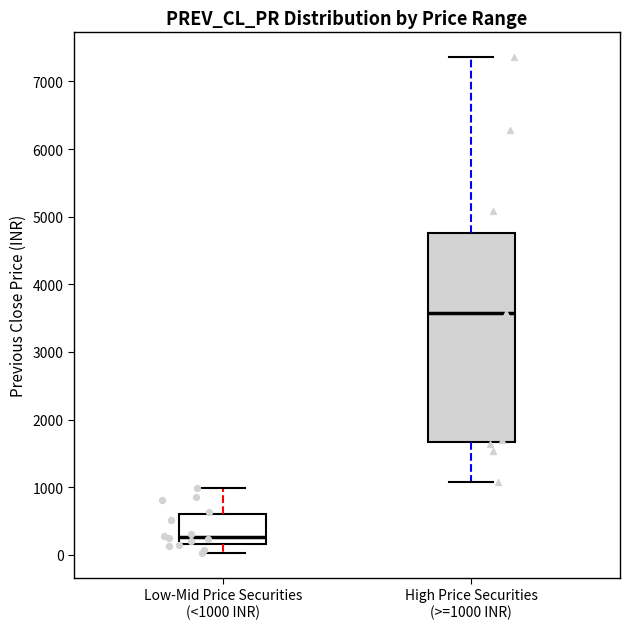

Reading left to right, read every box against the y-axis: the position of its median line, the range the box covers, and the ends of its whiskers. The values are not printed on the chart, so give them approximately, as read against the axis.

Low-Mid Price Securities (<1000 INR): median 300, box 200 to 600, whiskers 0 to 1000
High Price Securities (>=1000 INR): median 3600, box 1700 to 4800, whiskers 1100 to 7400